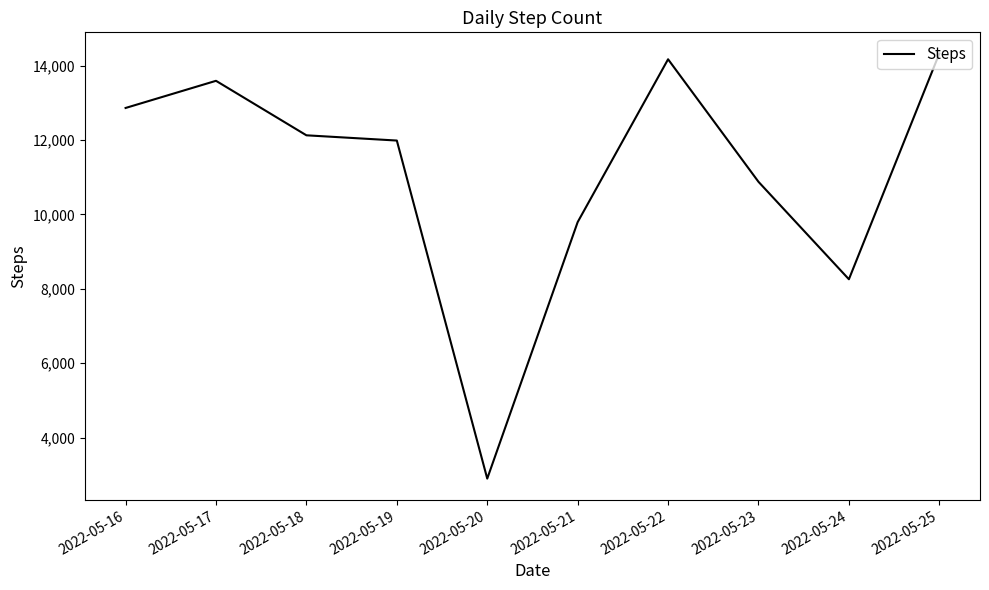

Rank the categories by value from highest to lowest.

2022-05-25, 2022-05-22, 2022-05-17, 2022-05-16, 2022-05-18, 2022-05-19, 2022-05-23, 2022-05-21, 2022-05-24, 2022-05-20